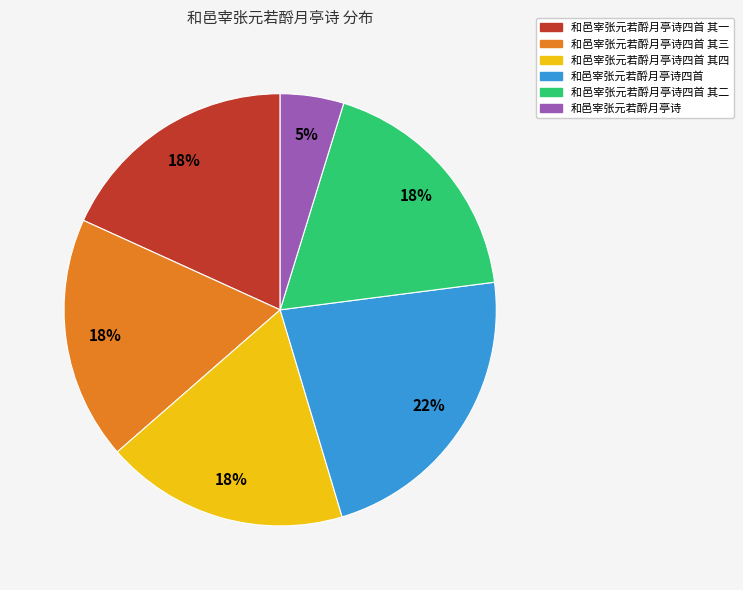

Combined, do 和邑宰张元若酹月亭诗四首 其四 and 和邑宰张元若酹月亭诗四首 其三 account for over 50%?

No